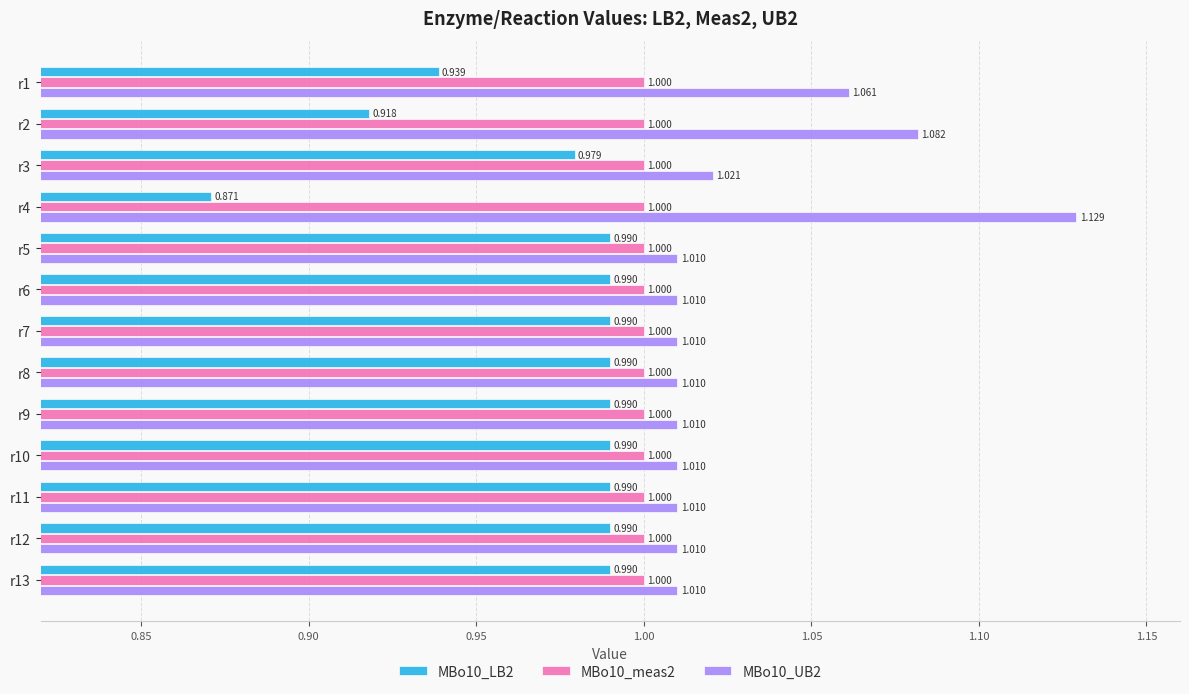

Is the value of MBo10_LB2 at r3 greater than the value of MBo10_UB2 at r7?

No